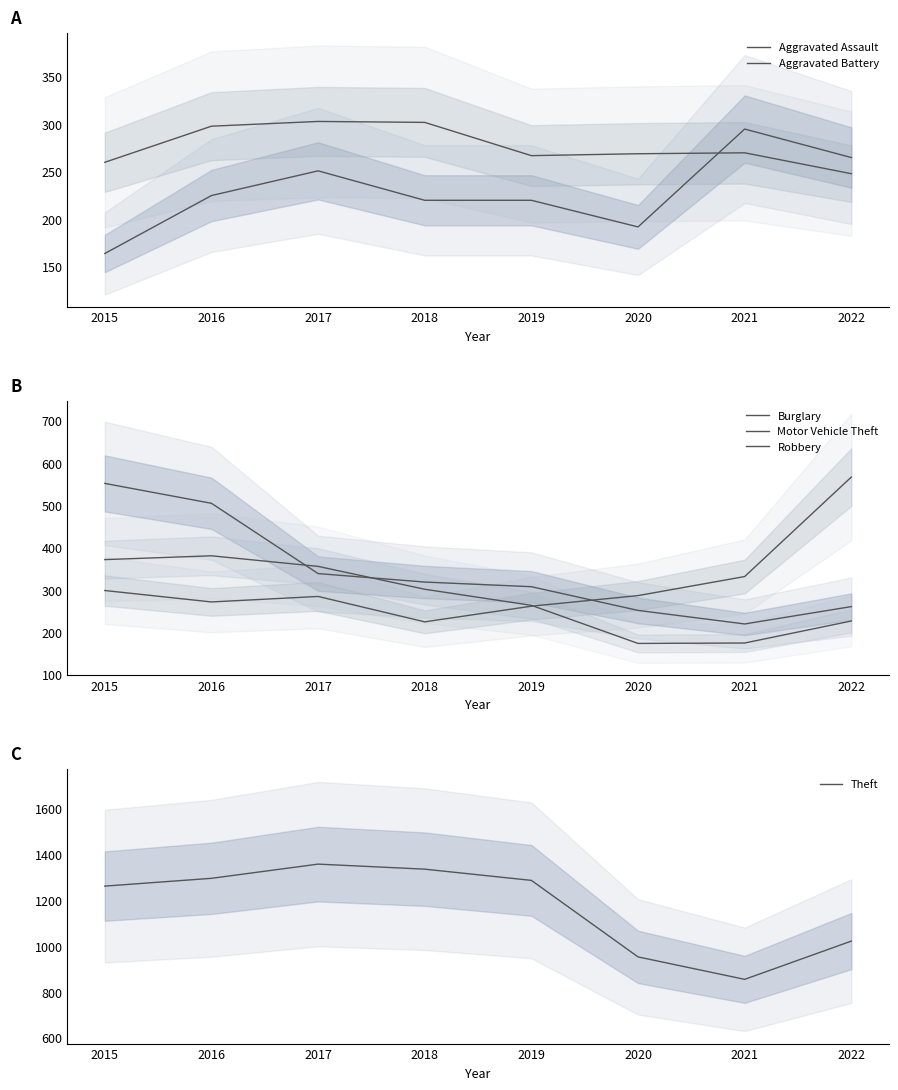

Reading left to right, what are all the values shown in this chart?

Aggravated Assault: 164	225	251	220	220	192	295	265
Aggravated Battery: 260	298	303	302	267	269	270	248
Burglary: 552	505	339	319	308	252	220	261
Motor Vehicle Theft: 299	272	285	225	262	287	332	567
Robbery: 372	381	356	302	264	174	175	227
Theft: 1263	1297	1359	1337	1288	954	856	1023